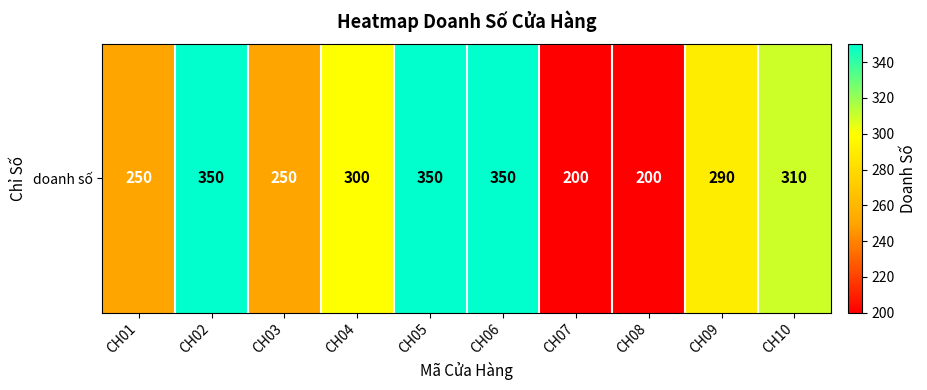

Which category has the highest value across all series?

CH02